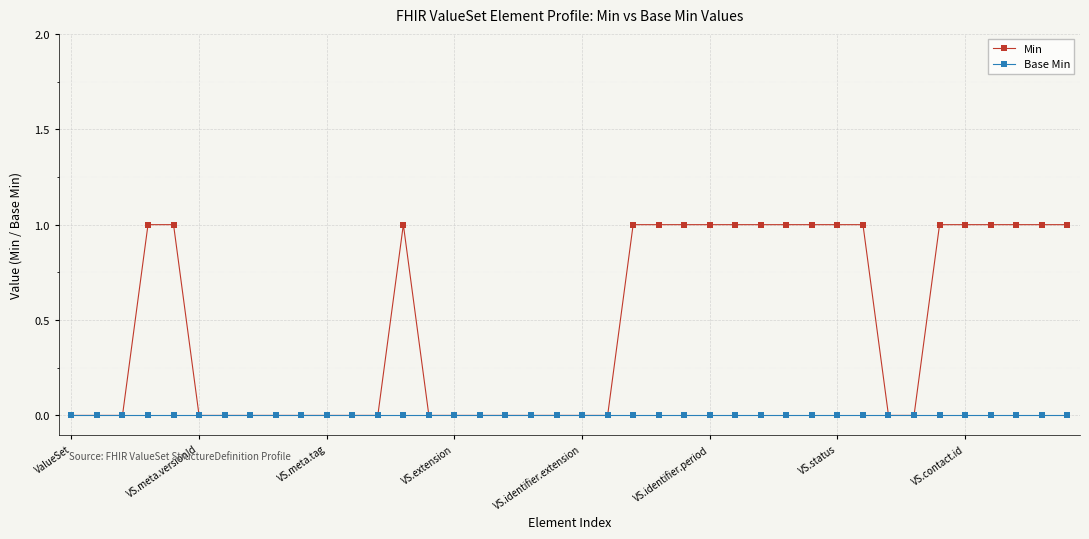

True or false: Min has more than 0 interior local peaks.

True